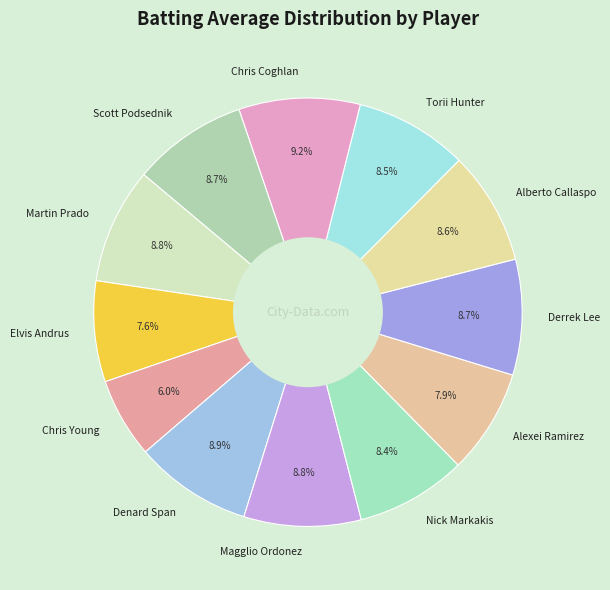

Does Alexei Ramirez represent more than half of the total?

No